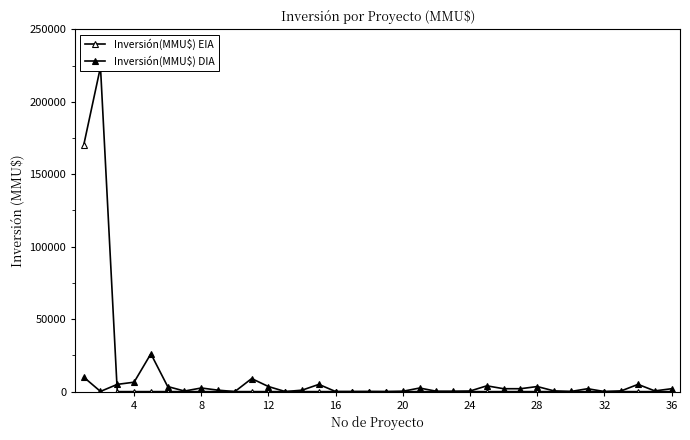

How many positive values does the Inversión(MMU$) EIA series have?

2